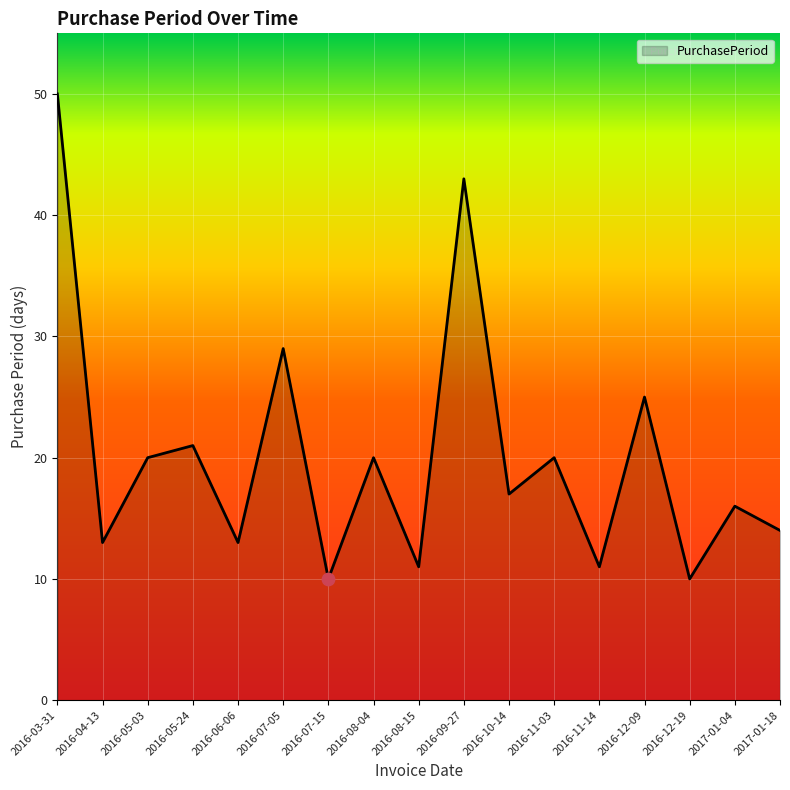

Between 2016-03-31 and 2016-09-27, which is larger?

2016-03-31